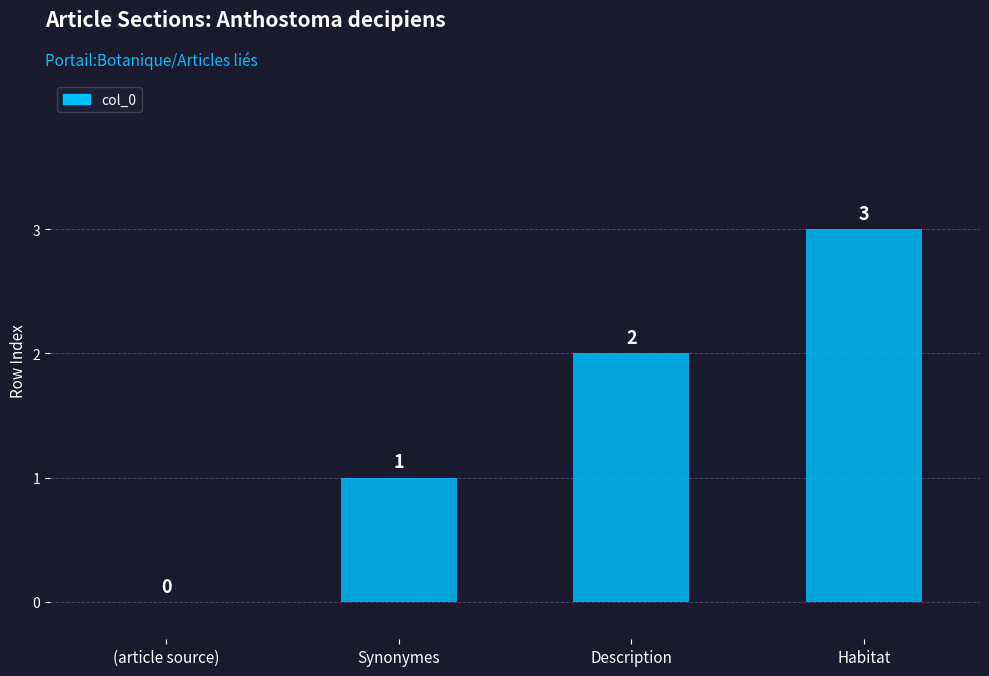

What is the greatest value displayed?

3